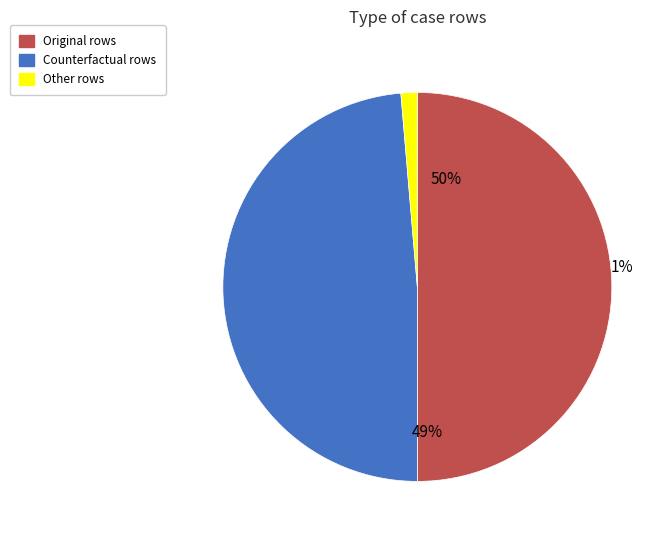

The Other slice represents 15% of the pie. True or false?

False